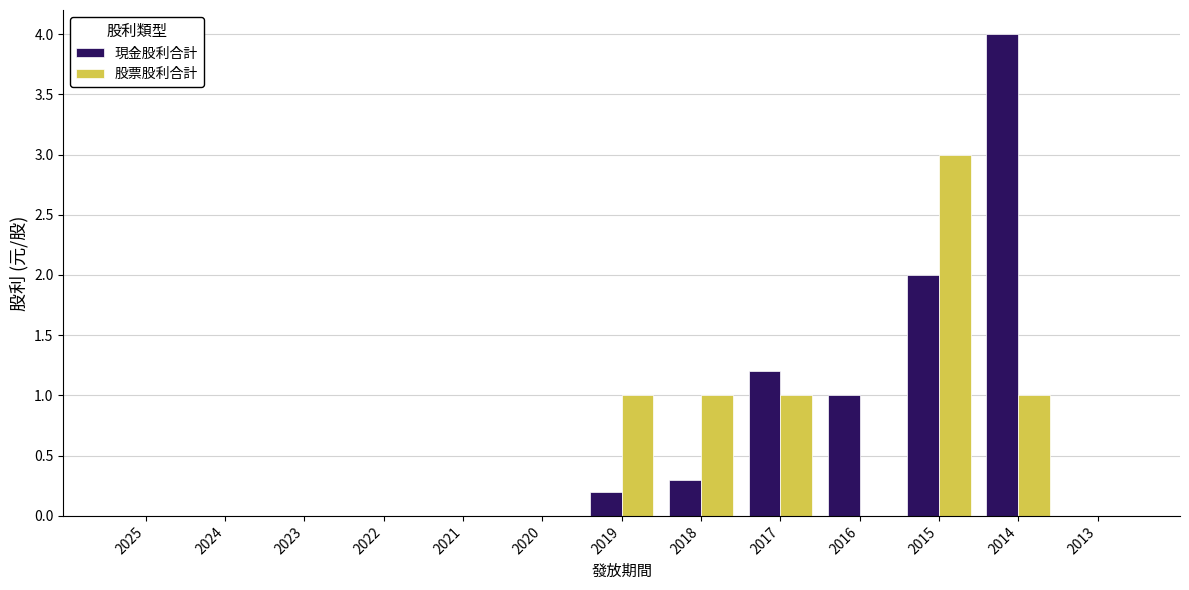

The value of 股票股利合計 at 2018 is 1.4. True or false?

False